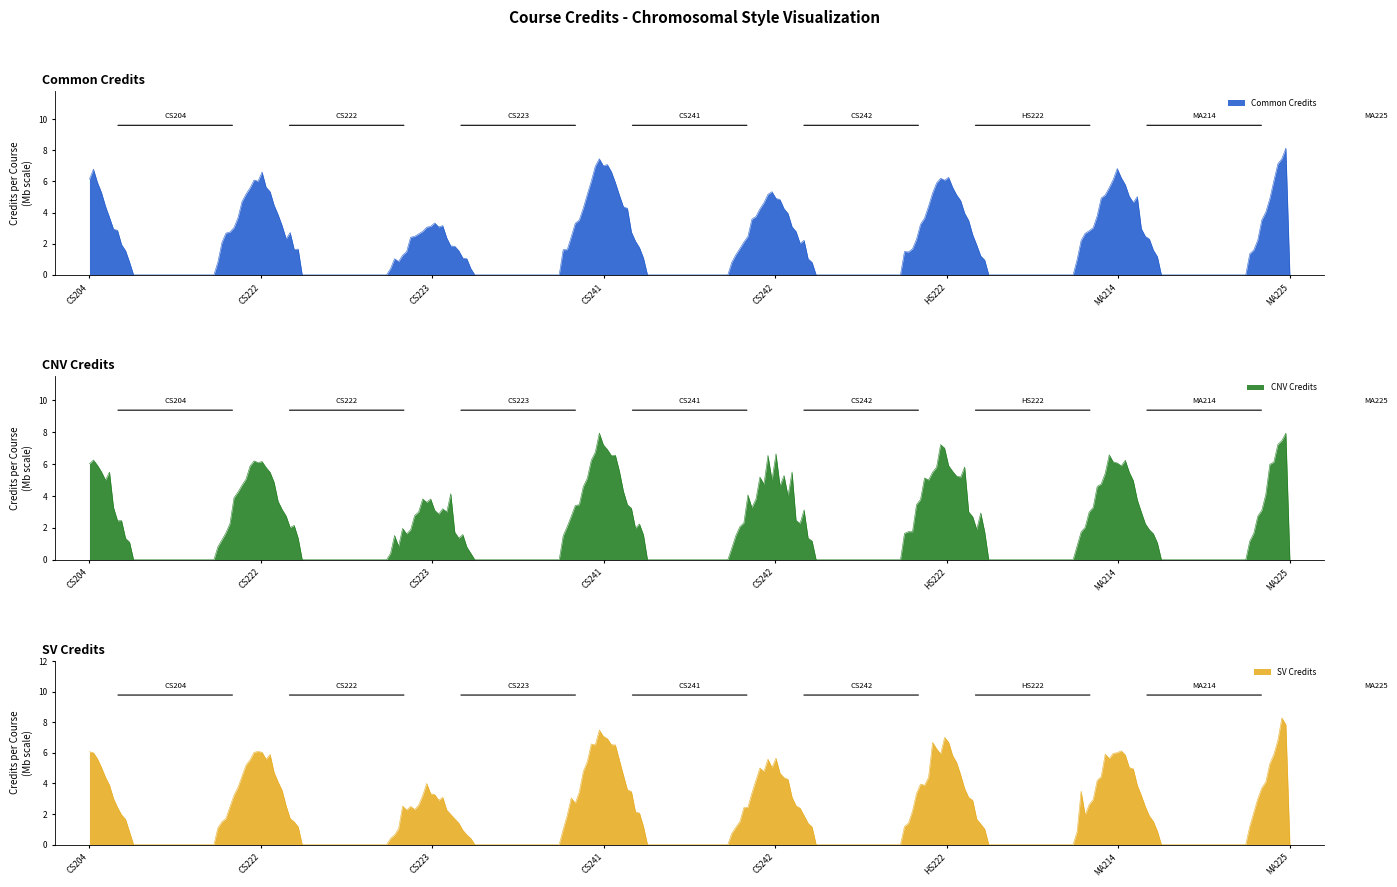

True or false: the data shows 7 at CS241.

True